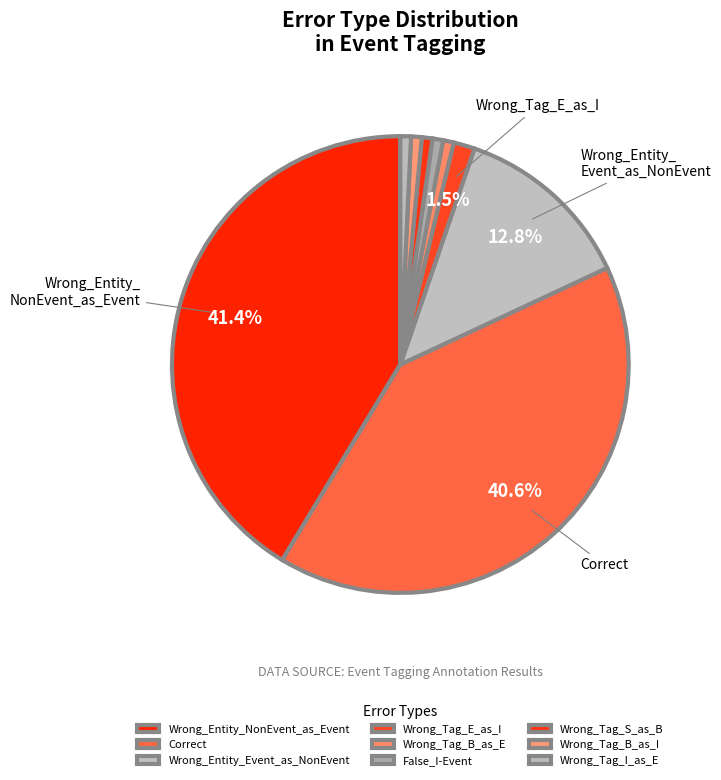

How many segments does this pie chart have?

9